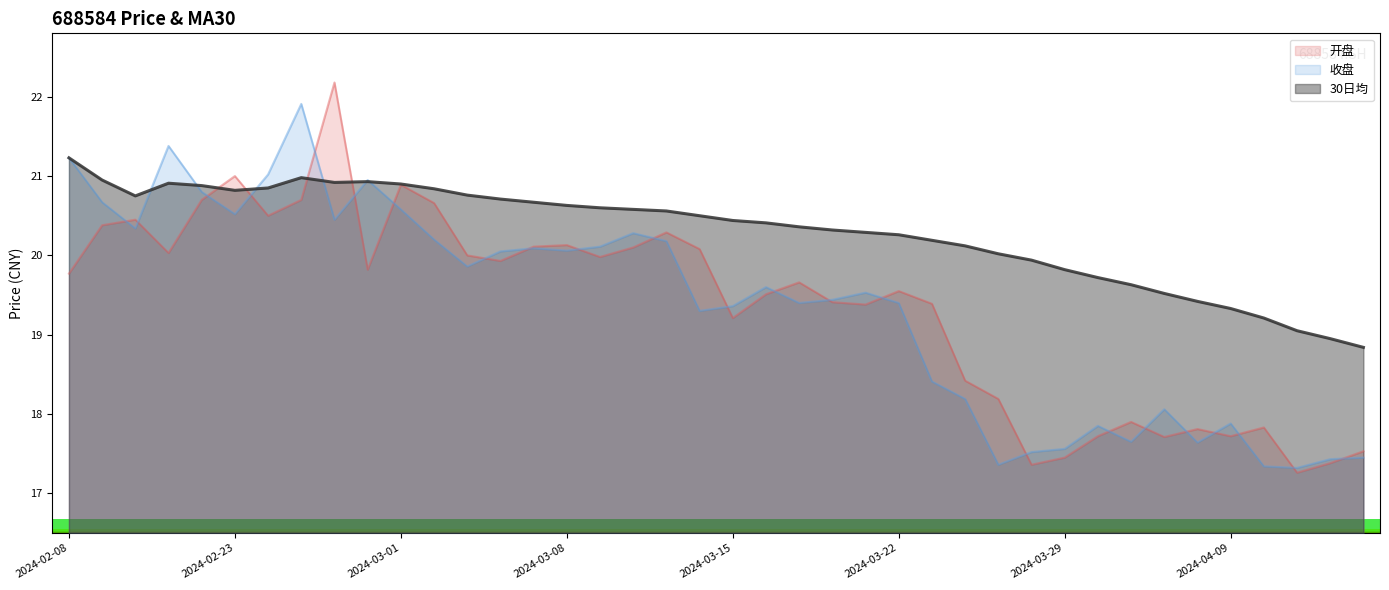

What is the difference between the maximum and minimum values in the 开盘 series?

4.9